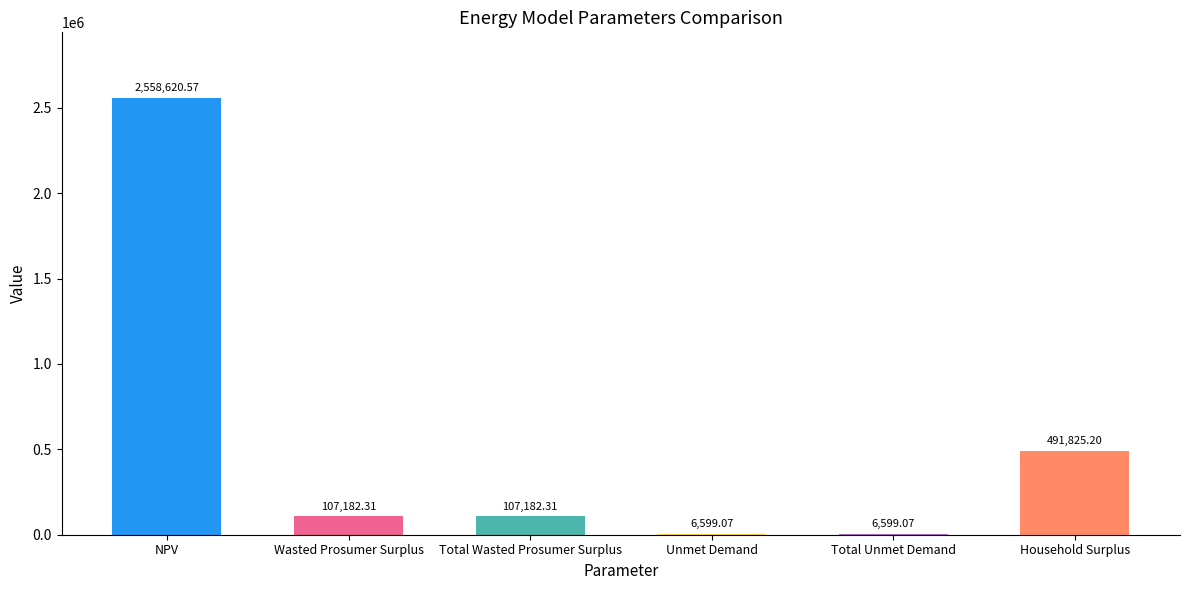

At which category does the chart reach its peak across all series?

NPV